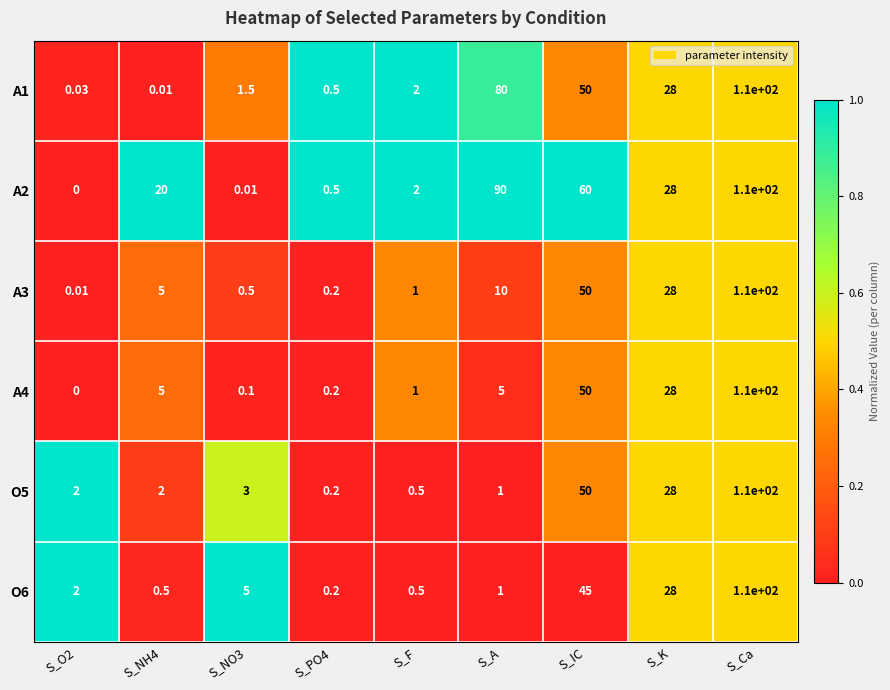

How many distinct data groups are displayed?

6